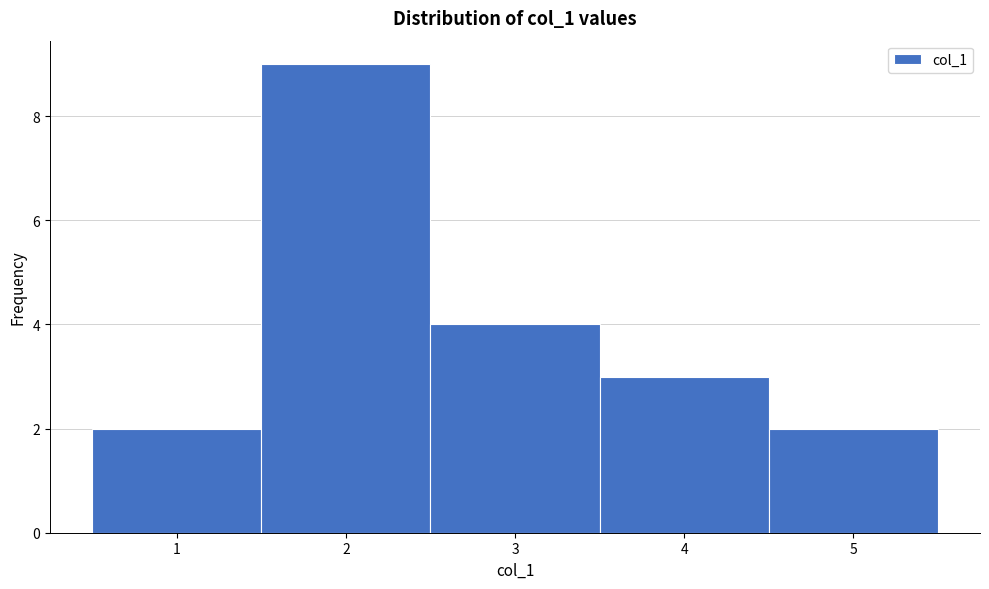

Reading left to right, list every bar in this chart as the range it spans on the x-axis followed by its height. The values are not printed on the chart, so give them approximately, as read against the axis.

0.5 to 1.5: 2
1.5 to 2.5: 9
2.5 to 3.5: 4
3.5 to 4.5: 3
4.5 to 5.5: 2